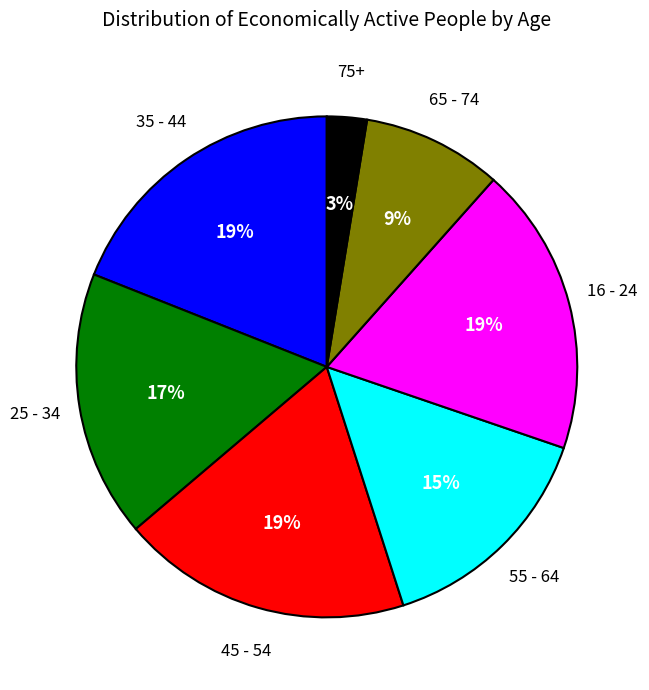

Is there any slice that represents more than half of the pie?

No